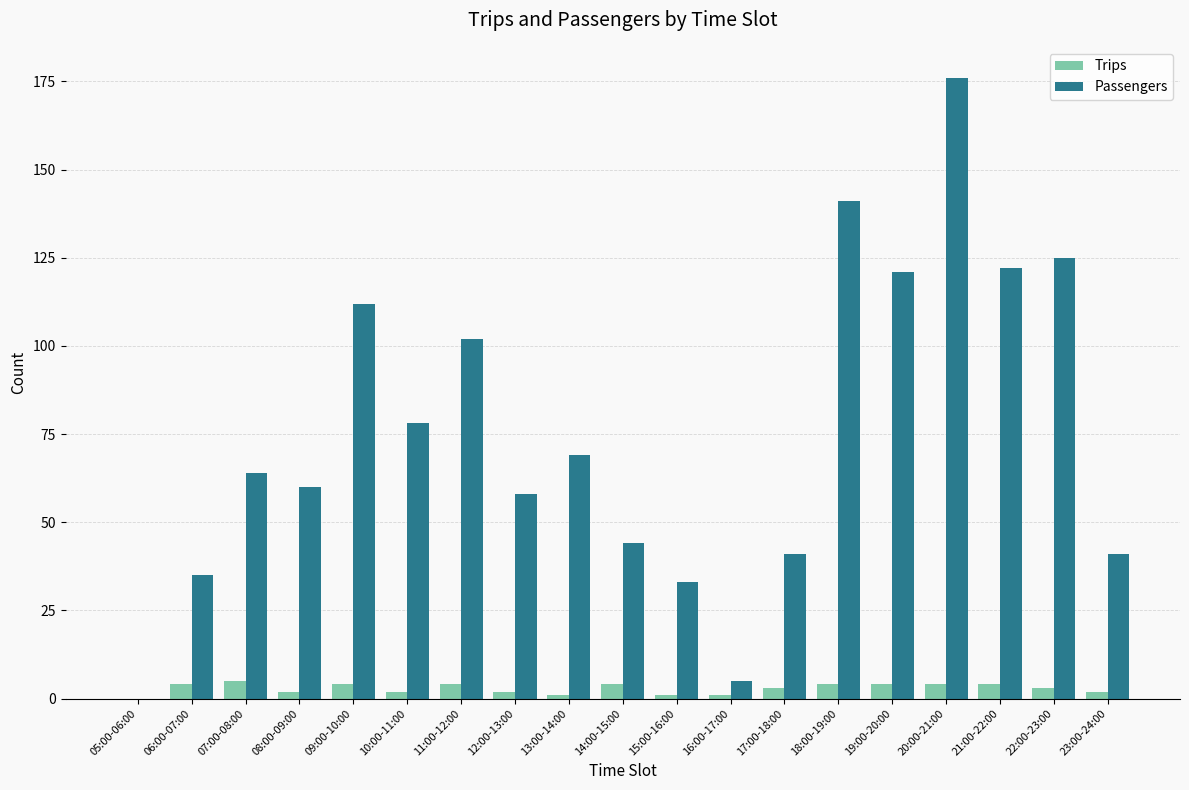

Where is Passengers nearest to the value 88?

10:00-11:00